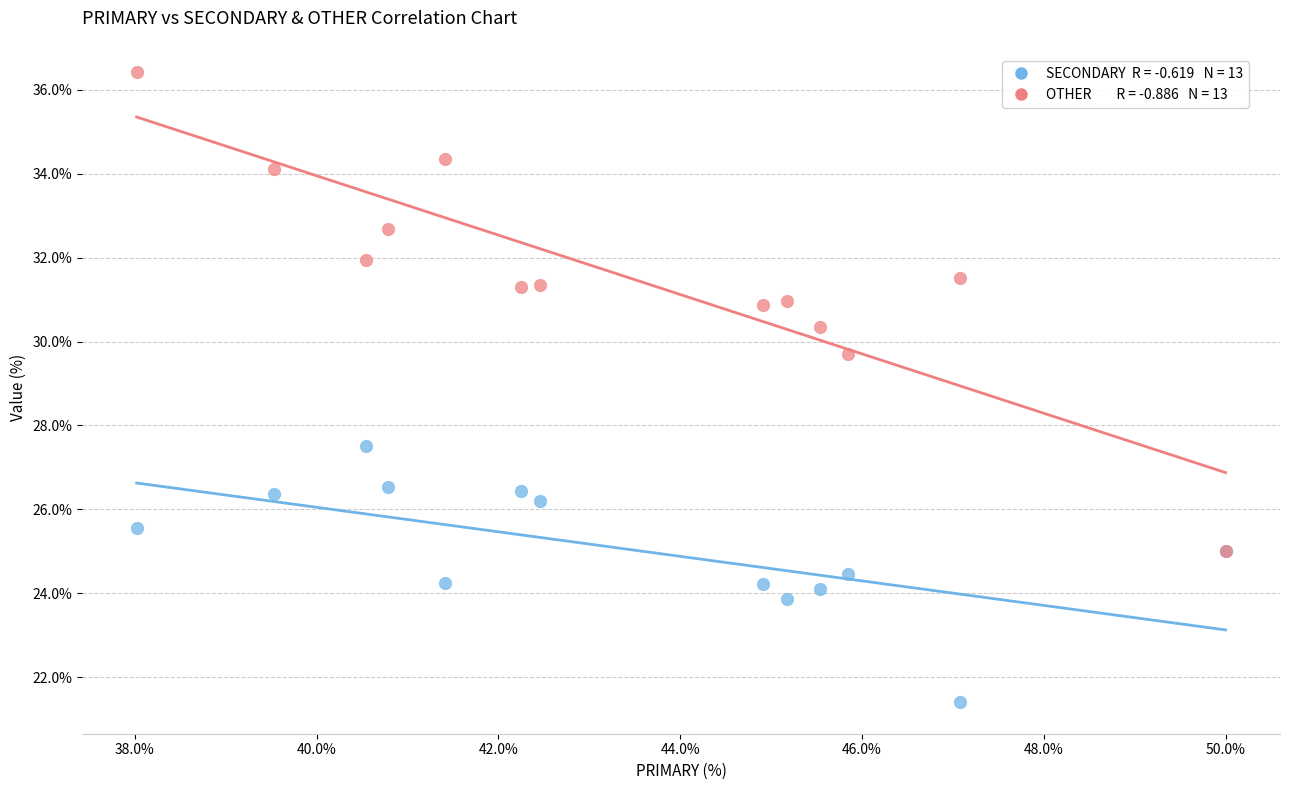

Across all series, what Y value is closest to 28?

27.5